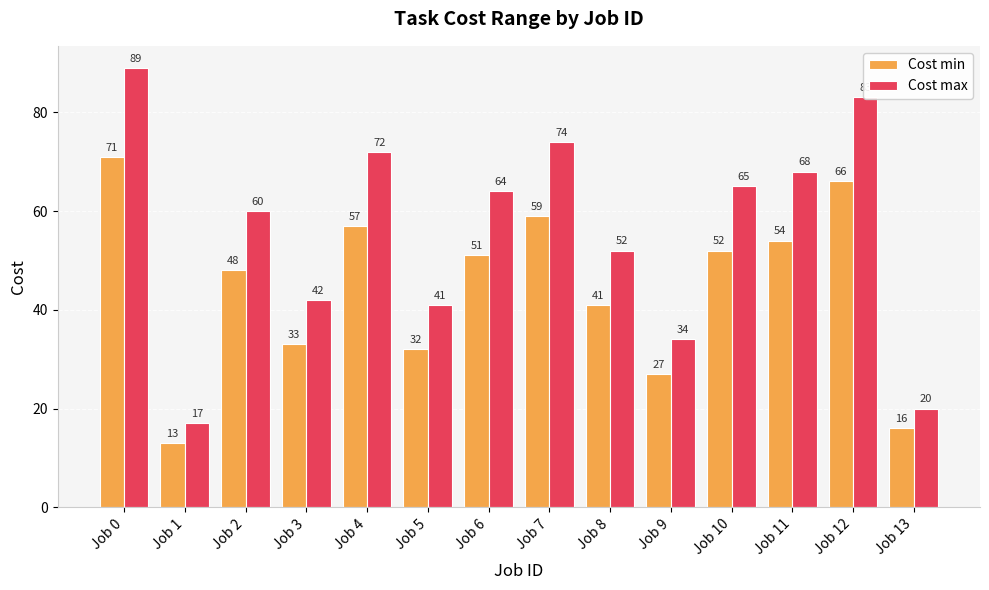

At which category is the sum across all series the highest?

Job 0